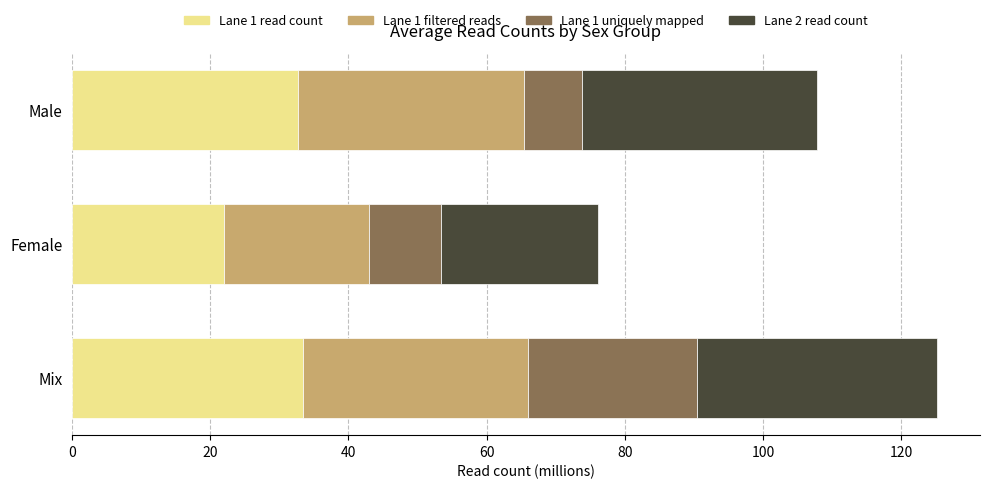

Which category has the lowest value in the Lane 1 read count series?

Female